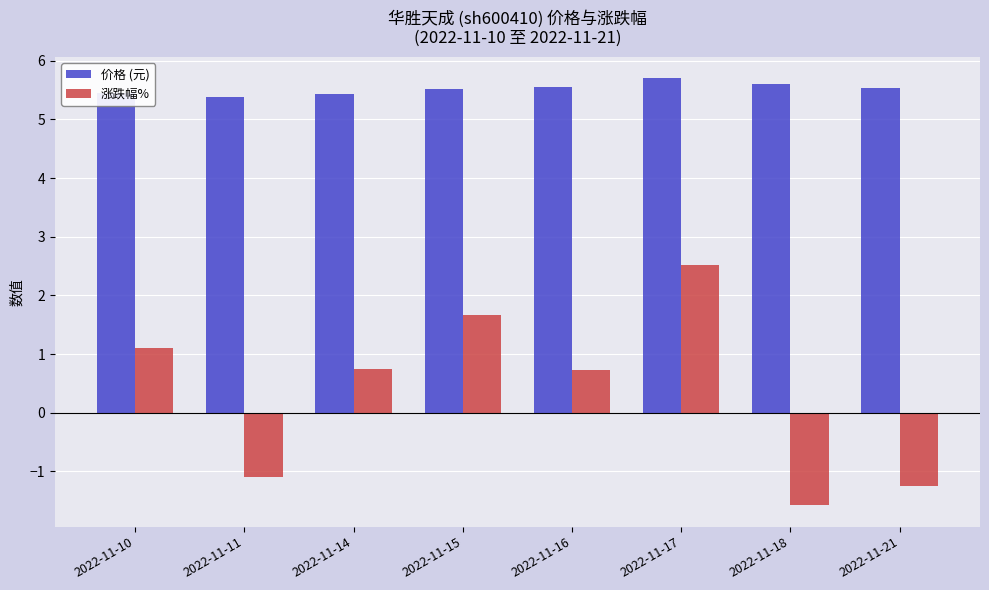

Which label corresponds to the smallest value in the chart?

2022-11-18